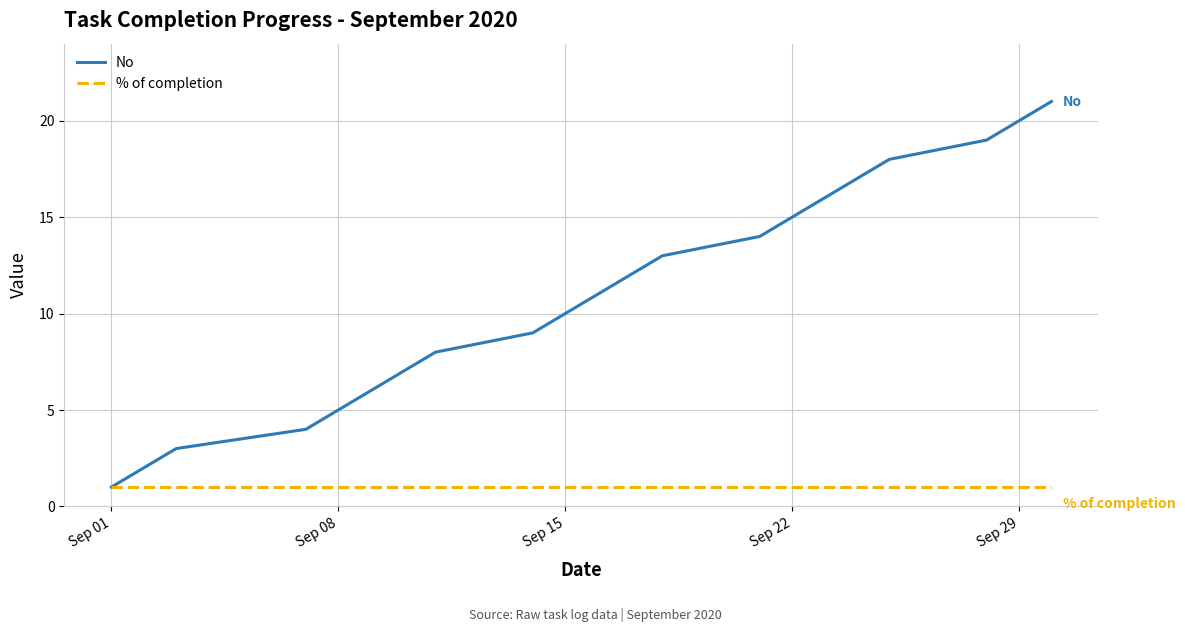

Does the chart display data point markers on the line(s)?

No